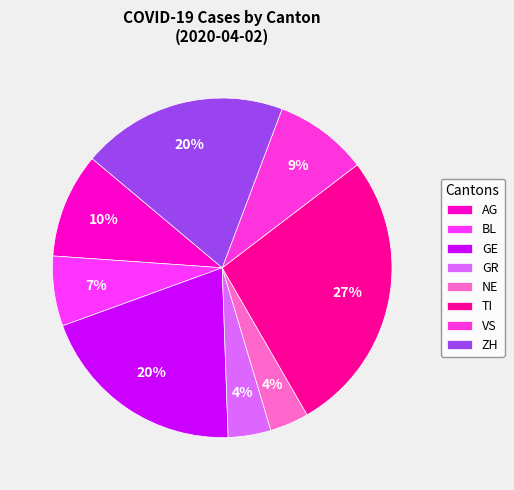

How many slices are in this pie chart?

8